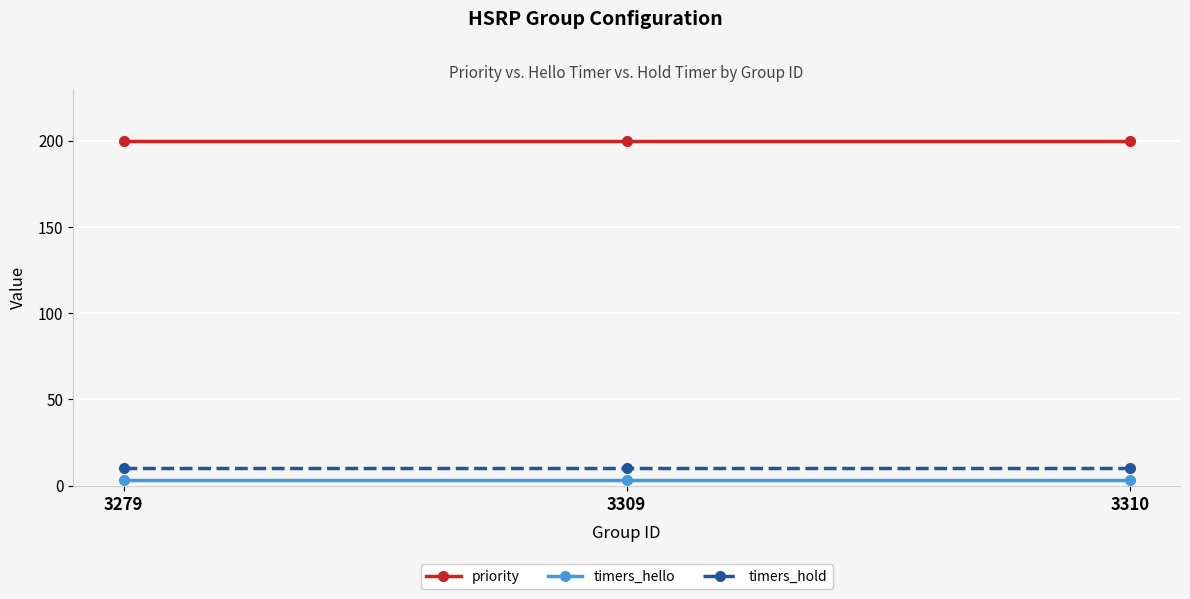

Rank the series by their maximum value, from highest to lowest.

priority, timers_hold, timers_hello